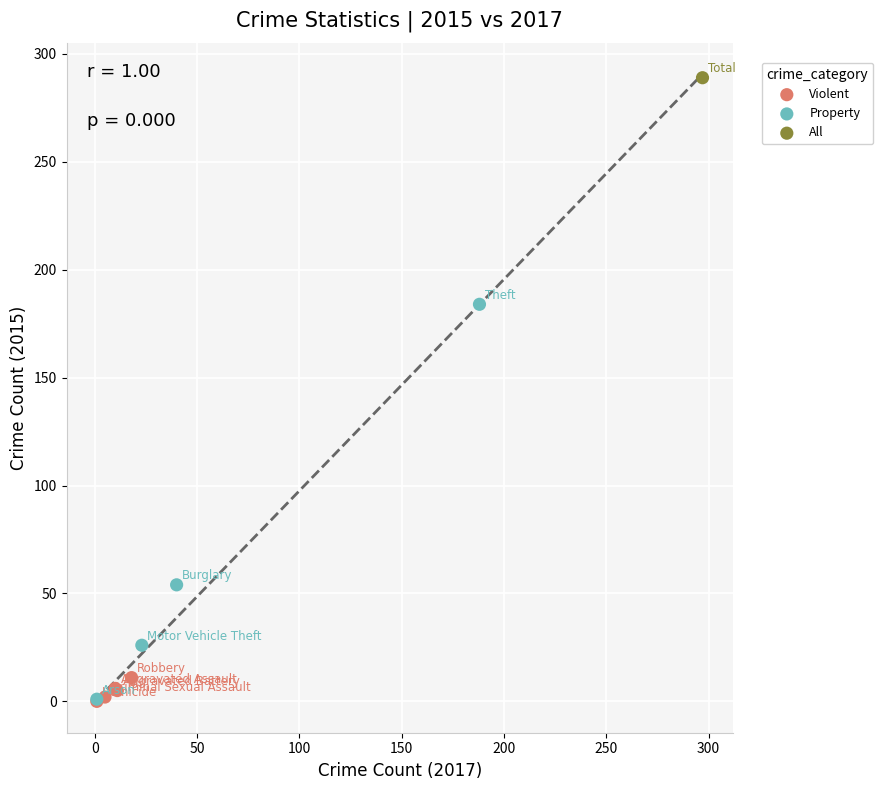

Which series contains the highest Y value?

All